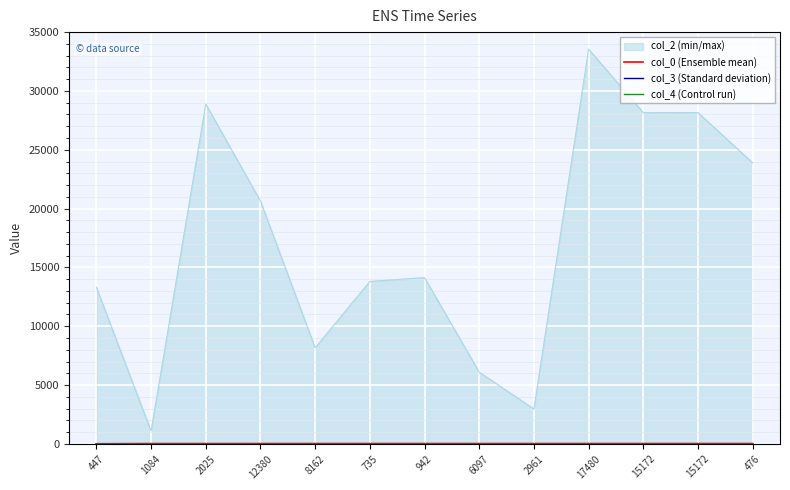

How many lines are shown in the chart?

4